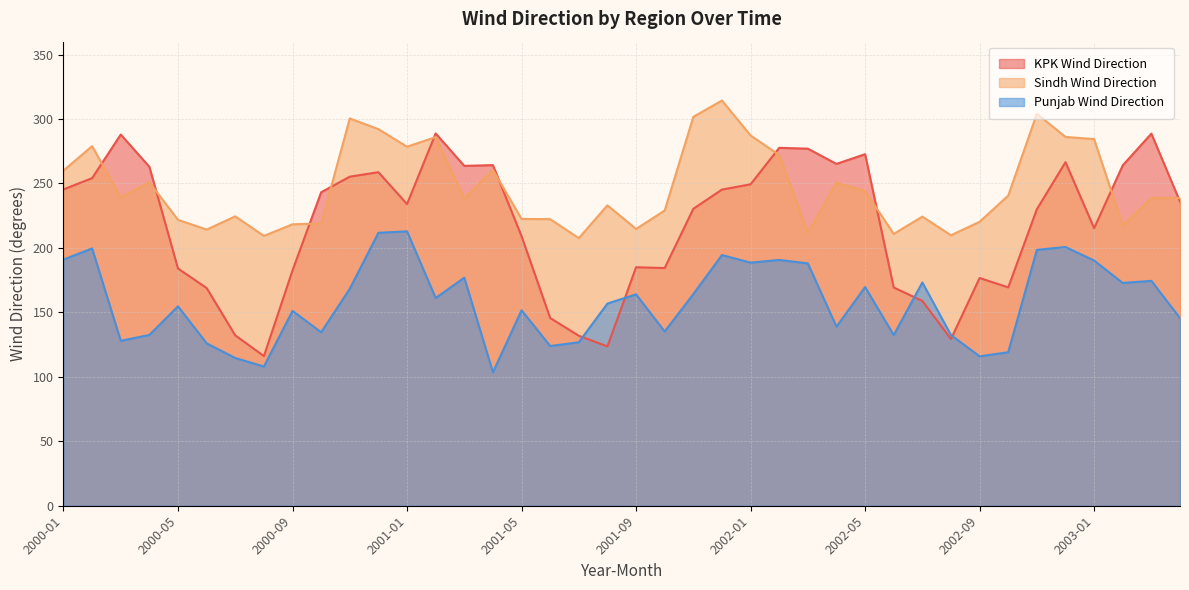

What is the average value of the Sindh_wind_direction series?

247.0